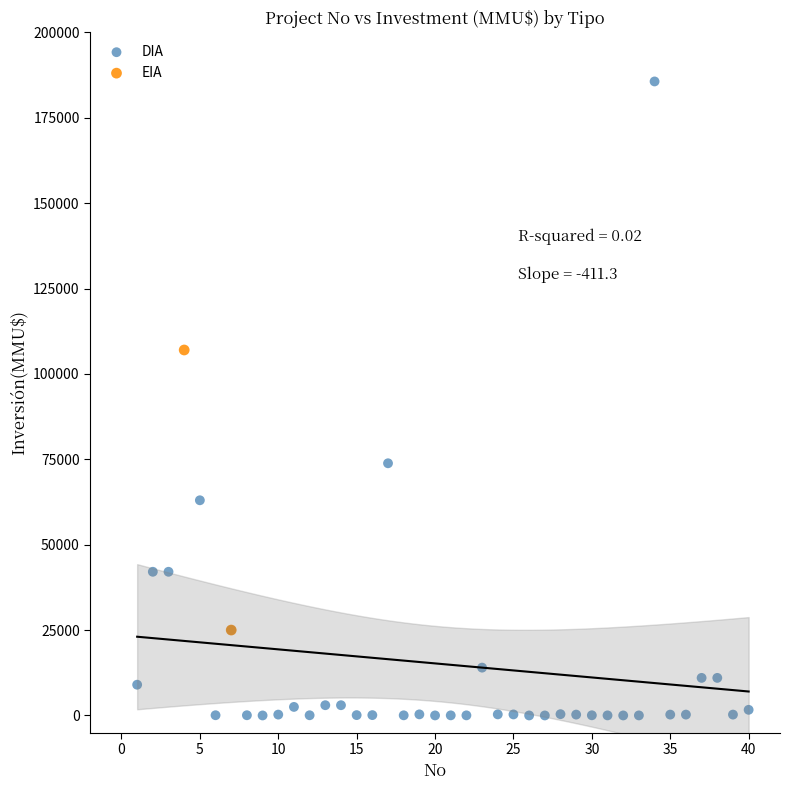

What are all the series names shown in the legend?

DIA, EIA